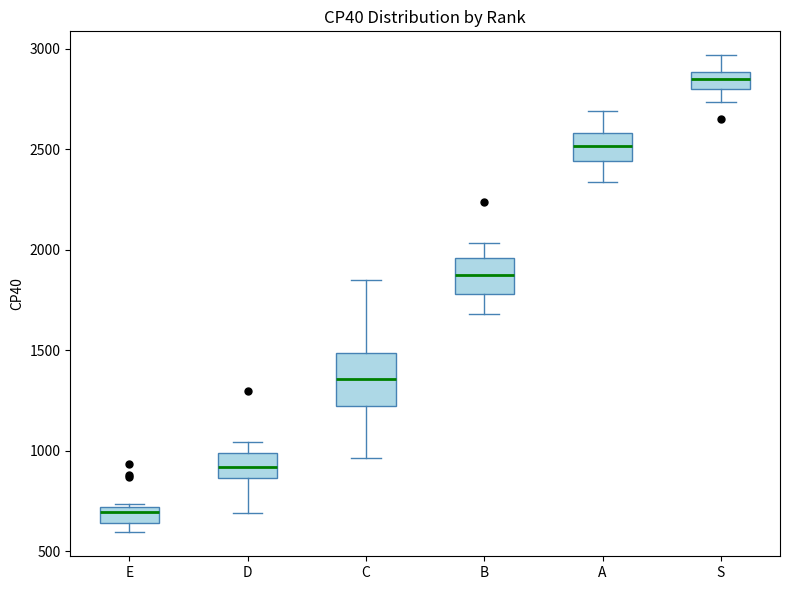

Reading left to right, transcribe this box plot: for each box, give where its median line is, the range the box spans, and where its two whiskers end, as read against the y-axis. The values are not printed on the chart, so give them approximately, as read against the axis.

E: median 700 (just below the box's upper edge), box 650 to 700, whiskers 600 to 750
D: median 900, box 850 to 1000, whiskers 700 to 1050
C: median 1350, box 1200 to 1500, whiskers 950 to 1850
B: median 1850, box 1800 to 1950, whiskers 1700 to 2050
A: median 2500, box 2450 to 2600, whiskers 2350 to 2700
S: median 2850, box 2800 to 2900, whiskers 2750 to 2950